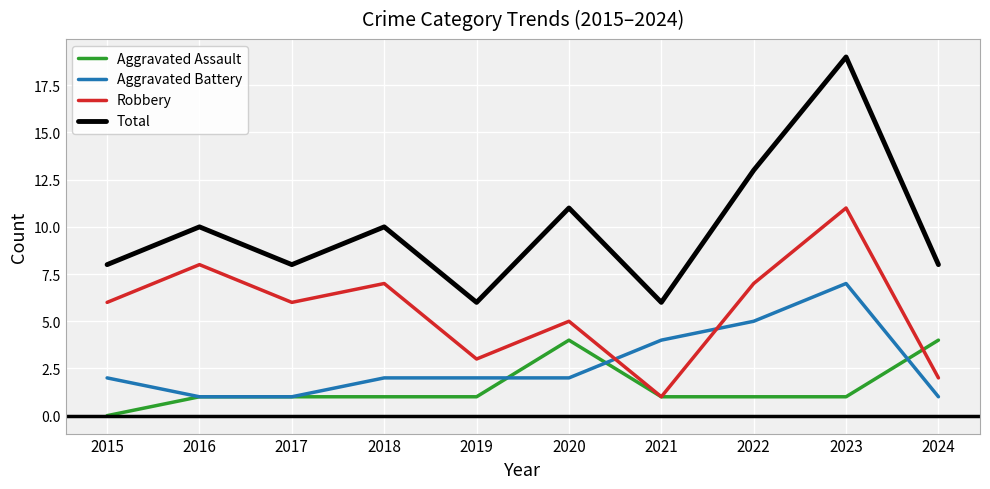

Which label corresponds to the smallest value in the chart?

2015